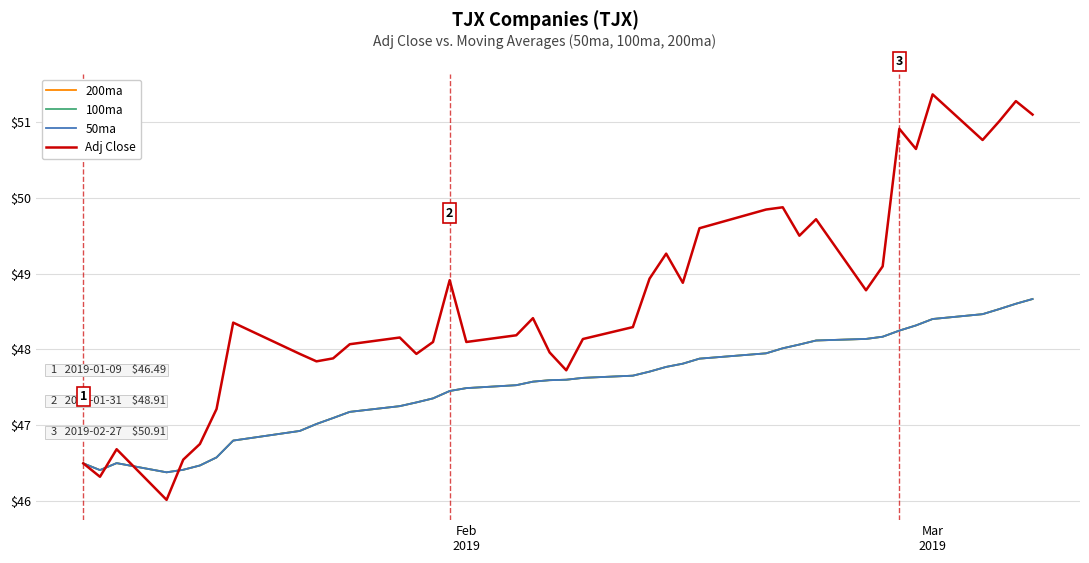

Does the chart have visible grid lines?

Yes